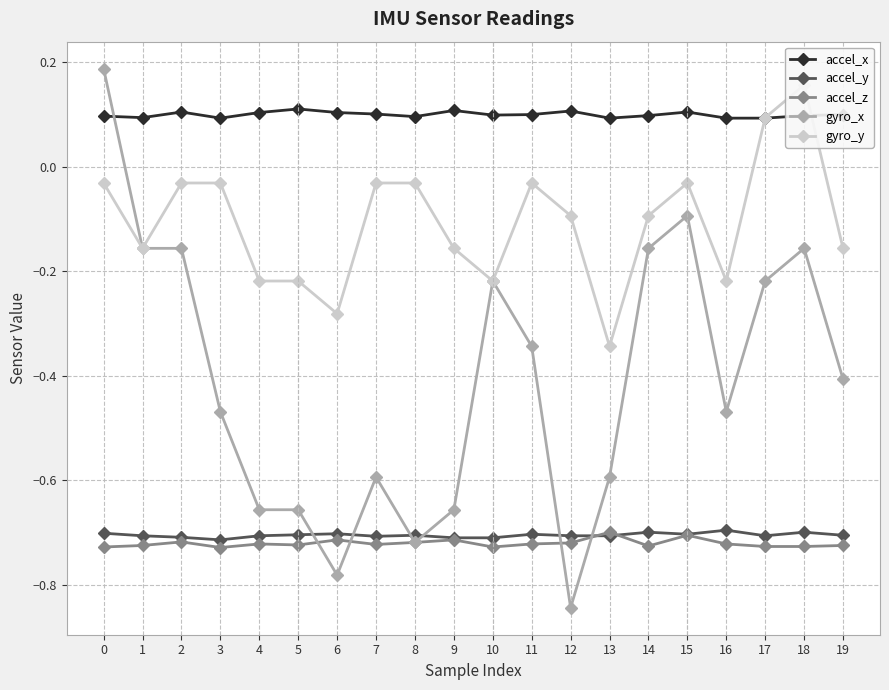

Rank the categories by accel_y value from highest to lowest.

16, 14, 18, 0, 6, 11, 15, 5, 8, 19, 1, 4, 12, 13, 17, 7, 2, 9, 10, 3